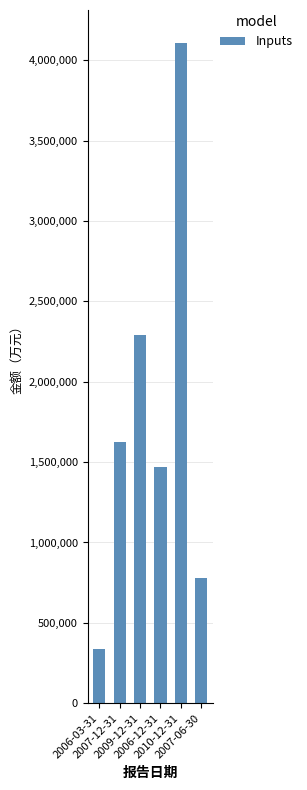

Reading right to left, extract all data points from this chart.

776551	4106706	1468805	2290010	1624470	335056